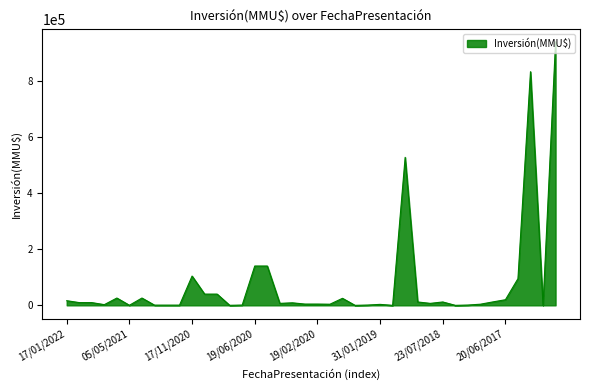

What is the difference between the maximum and minimum values?

938000